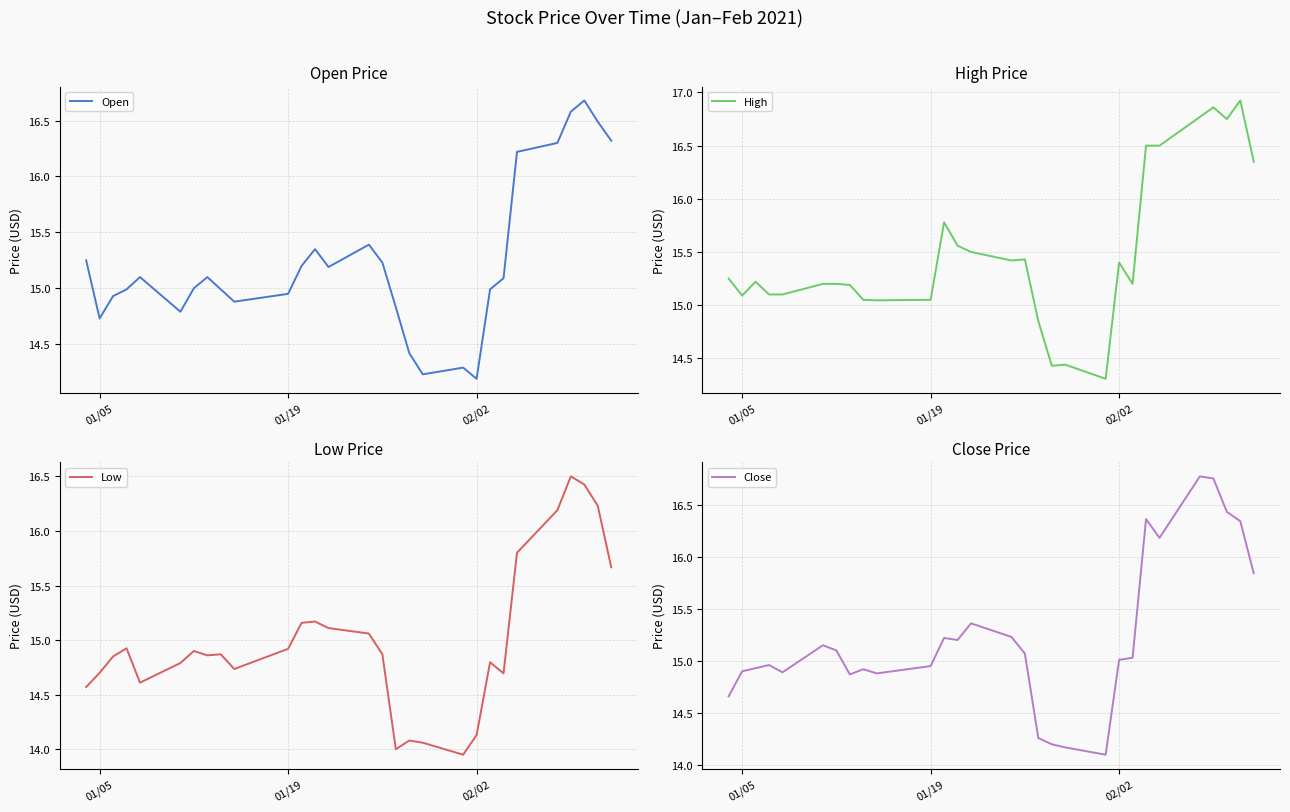

Reading left to right, what are all the values shown in this chart?

Open: 15.2	14.7	14.9	15.0	15.1	14.8	15.0	15.1	15.0	14.9	14.9	15.2	15.4	15.2	15.4	15.2	14.8	14.4	14.2	14.3	14.2	15.0	15.1	16.2	16.3	16.6	16.7	16.5	16.3
High: 15.2	15.1	15.2	15.1	15.1	15.2	15.2	15.2	15.1	15.0	15.1	15.8	15.6	15.5	15.4	15.4	14.9	14.4	14.4	14.3	15.4	15.2	16.5	16.5	16.8	16.9	16.8	16.9	16.4
Low: 14.6	14.7	14.9	14.9	14.6	14.8	14.9	14.9	14.9	14.7	14.9	15.2	15.2	15.1	15.1	14.9	14.0	14.1	14.1	13.9	14.1	14.8	14.7	15.8	16.2	16.5	16.4	16.2	15.7
Close: 14.7	14.9	14.9	15.0	14.9	15.1	15.1	14.9	14.9	14.9	14.9	15.2	15.2	15.4	15.2	15.1	14.3	14.2	14.2	14.1	15.0	15.0	16.4	16.2	16.8	16.8	16.4	16.3	15.8